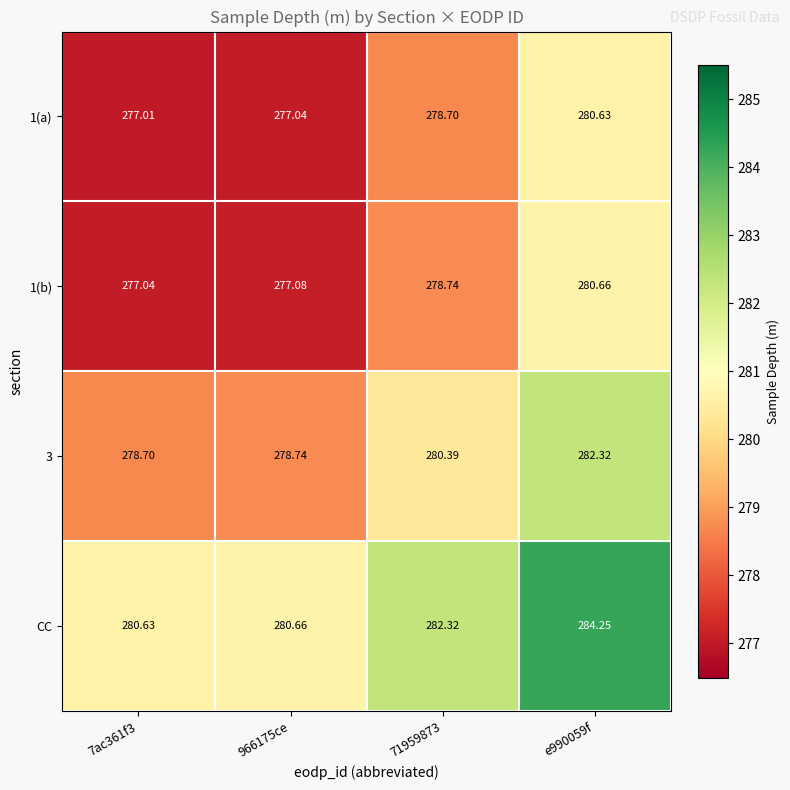

Is the value of 1(b) at 7ac361f3 greater than the value of 1(a) at 7ac361f3?

Yes